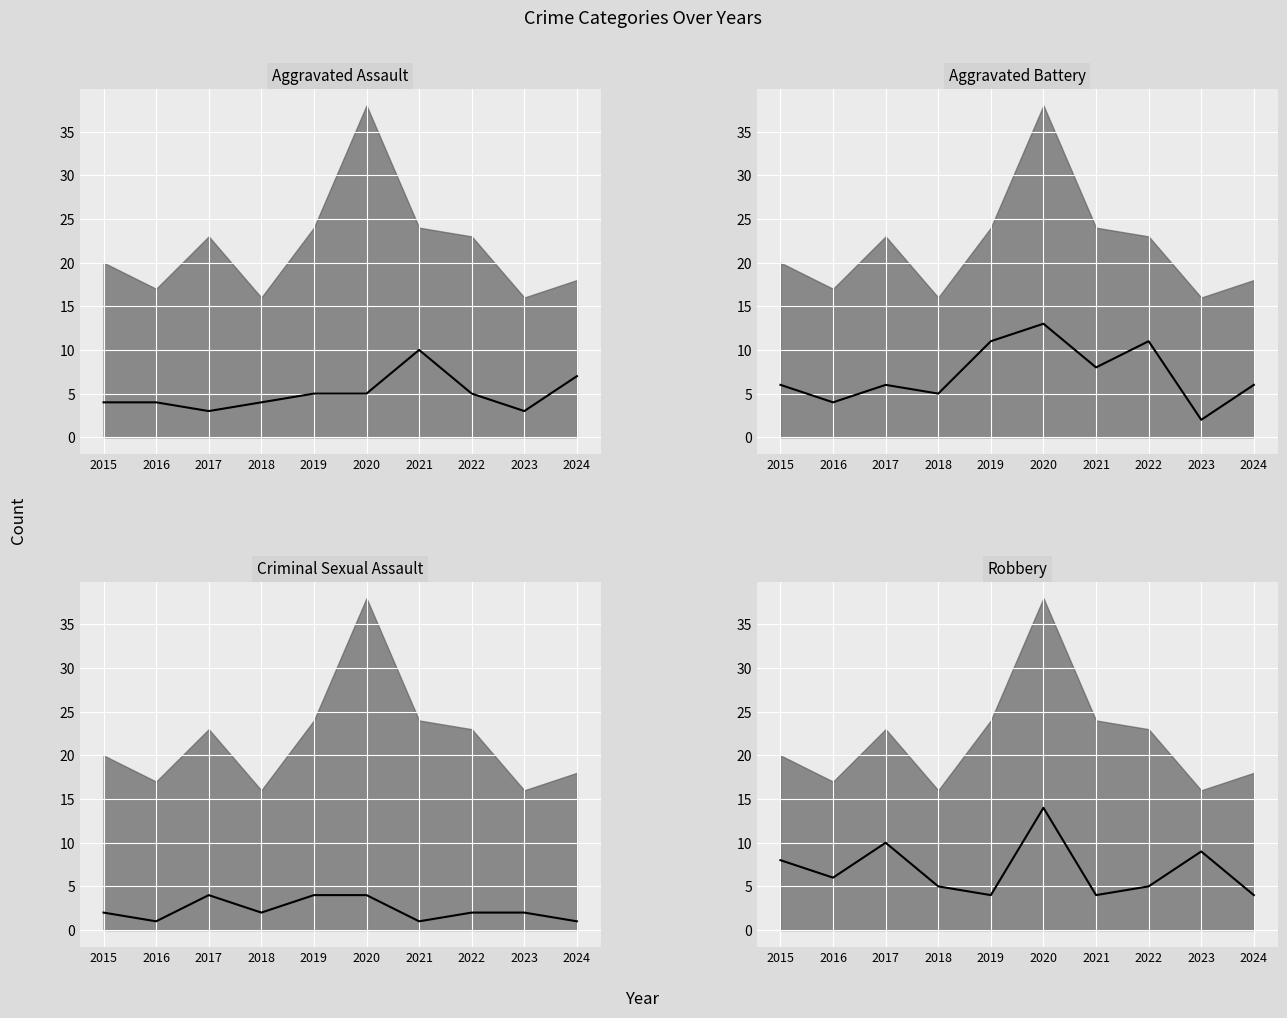

At which category is the sum across all series the highest?

2020